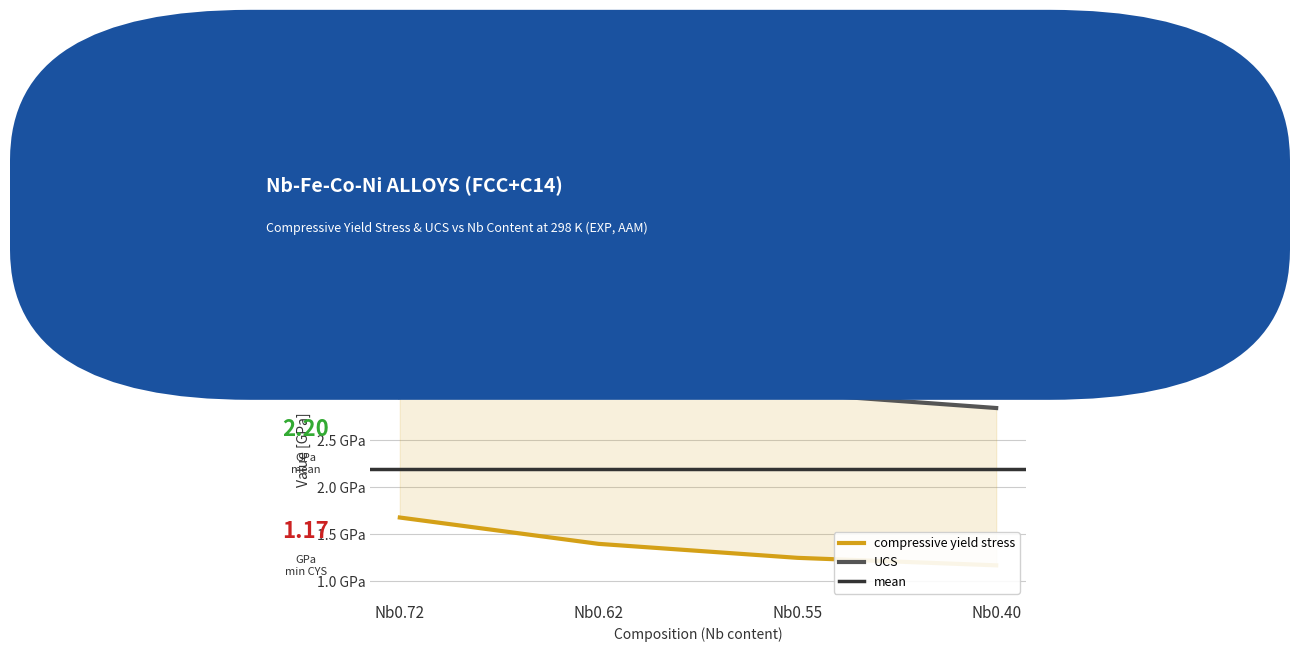

What is the sum of the compressive yield stress values at Nb0.55 and Nb0.40?

2.4